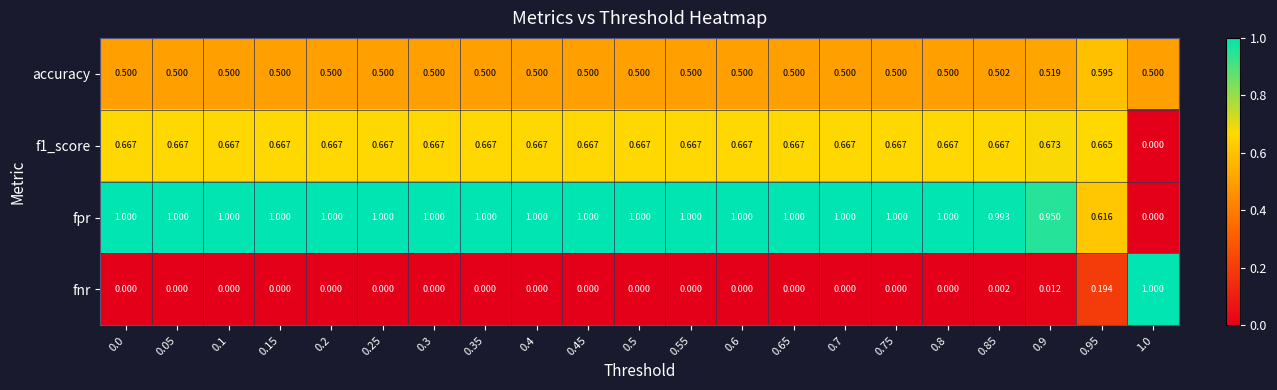

Which series has the largest total across all categories?

fpr